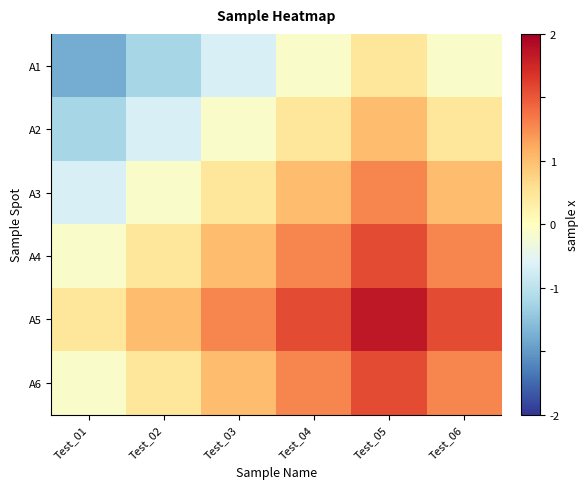

Reading right to left, what are all the values shown in this chart?

A1: Test_06=-1.1	Test_05=4.5	Test_04=-1.1	Test_03=-6.7	Test_02=-12.3	Test_01=-17.9
A2: Test_06=4.5	Test_05=10.1	Test_04=4.5	Test_03=-1.1	Test_02=-6.7	Test_01=-12.3
A3: Test_06=10.1	Test_05=15.7	Test_04=10.1	Test_03=4.5	Test_02=-1.1	Test_01=-6.7
A4: Test_06=15.7	Test_05=21.3	Test_04=15.7	Test_03=10.1	Test_02=4.5	Test_01=-1.1
A5: Test_06=21.3	Test_05=26.9	Test_04=21.3	Test_03=15.7	Test_02=10.1	Test_01=4.5
A6: Test_06=15.7	Test_05=21.3	Test_04=15.7	Test_03=10.1	Test_02=4.5	Test_01=-1.1